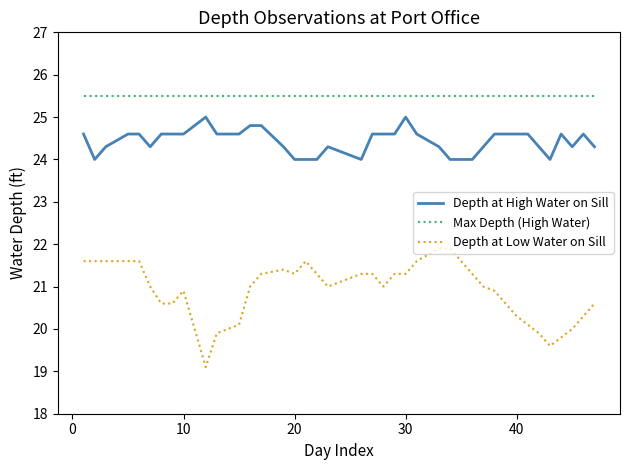

Reading left to right, what are all the values shown in this chart?

Depth at High Water on Sill: 24.6	24.0	24.3	24.6	24.6	24.3	24.6	24.6	24.6	25.0	24.6	24.6	24.8	24.8	24.3	24.0	24.0	24.0	24.3	24.0	24.6	24.6	24.6	25.0	24.6	24.3	24.0	24.0	24.0	24.3	24.6	24.6	24.6	24.6	24.3	24.0	24.6	24.3	24.6	24.3
Max Depth (High Water): 25.5	25.5	25.5	25.5	25.5	25.5	25.5	25.5	25.5	25.5	25.5	25.5	25.5	25.5	25.5	25.5	25.5	25.5	25.5	25.5	25.5	25.5	25.5	25.5	25.5	25.5	25.5	25.5	25.5	25.5	25.5	25.5	25.5	25.5	25.5	25.5	25.5	25.5	25.5	25.5
Depth at Low Water on Sill: 21.6	21.6	21.6	21.6	21.6	21.0	20.6	20.6	20.9	19.1	19.9	20.1	21.0	21.3	21.4	21.3	21.6	21.3	21.0	21.3	21.3	21.0	21.3	21.3	21.6	21.9	21.9	21.6	21.3	21.0	20.9	20.6	20.3	20.1	19.9	19.6	19.8	20.0	20.3	20.6